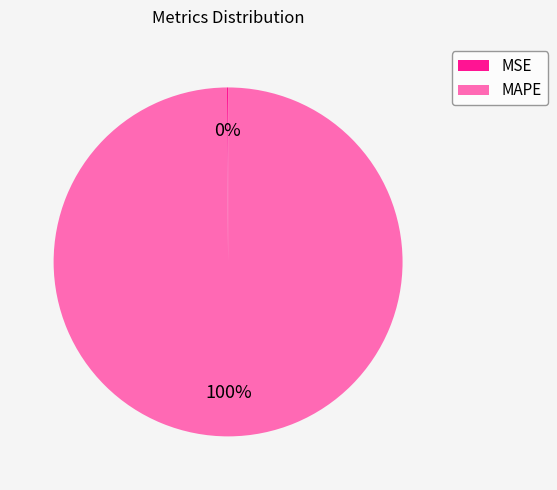

To the nearest percent, what is the difference between the largest and smallest slice percentages?

100%